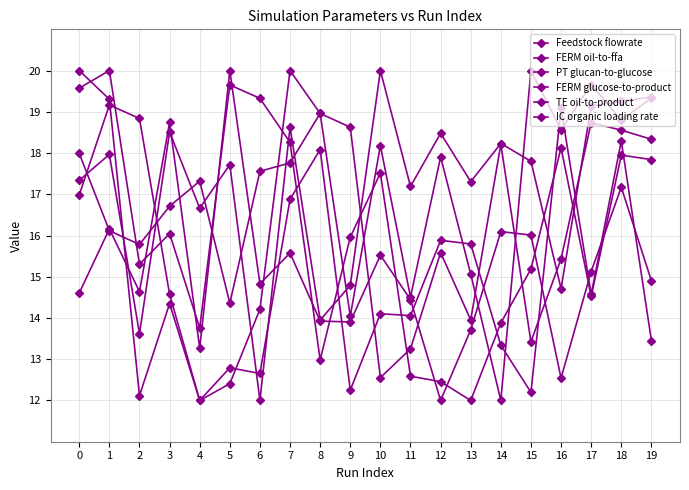

Which series has the widest spread of values?

Feedstock flowrate